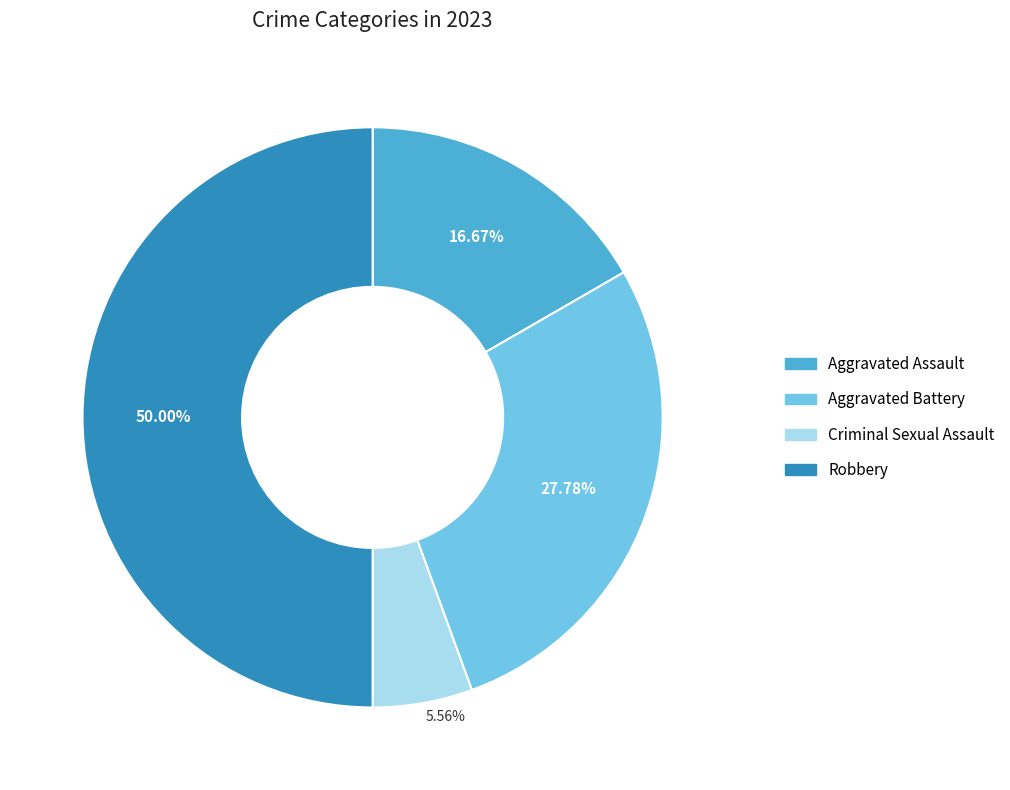

To the nearest percent, what is the difference between the largest and smallest slice percentages?

44%